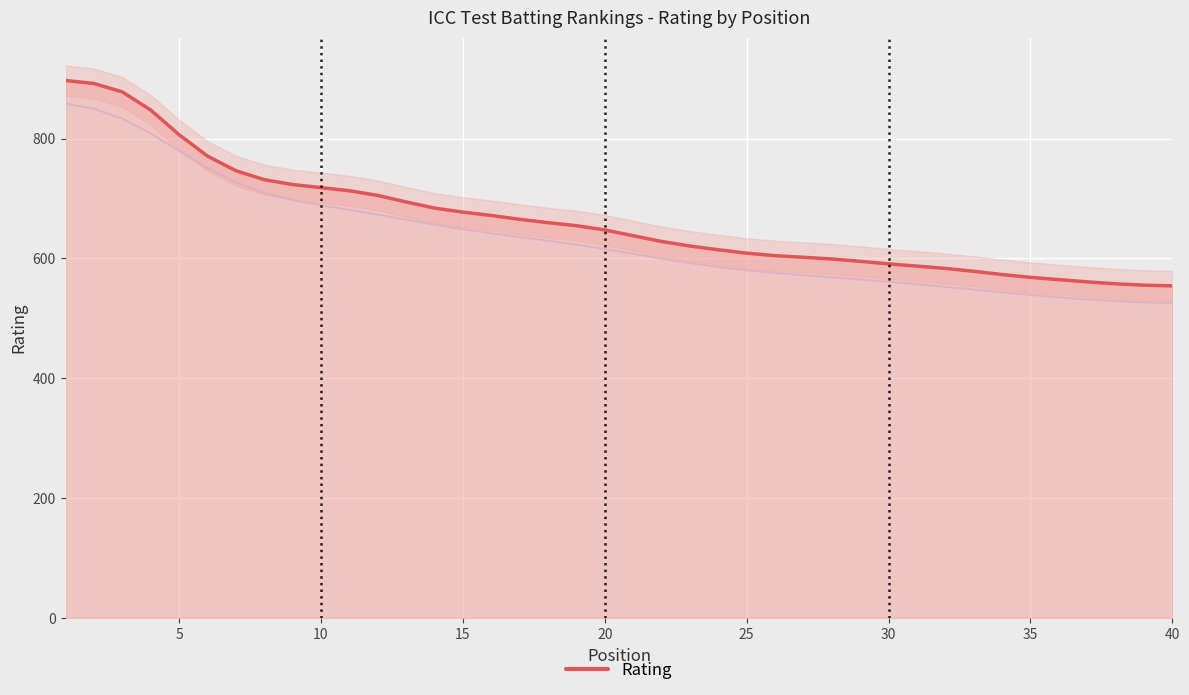

What is the difference between the maximum and minimum values?

342.8